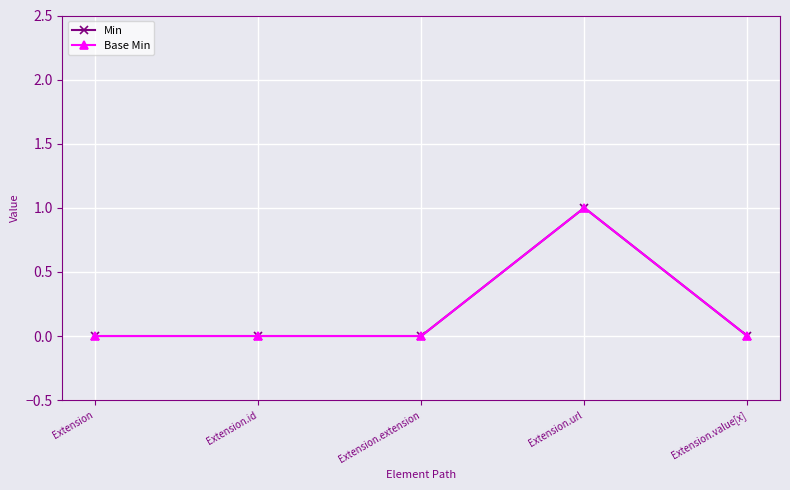

Rank the series at Extension.id from highest to lowest value.

Min, Base Min